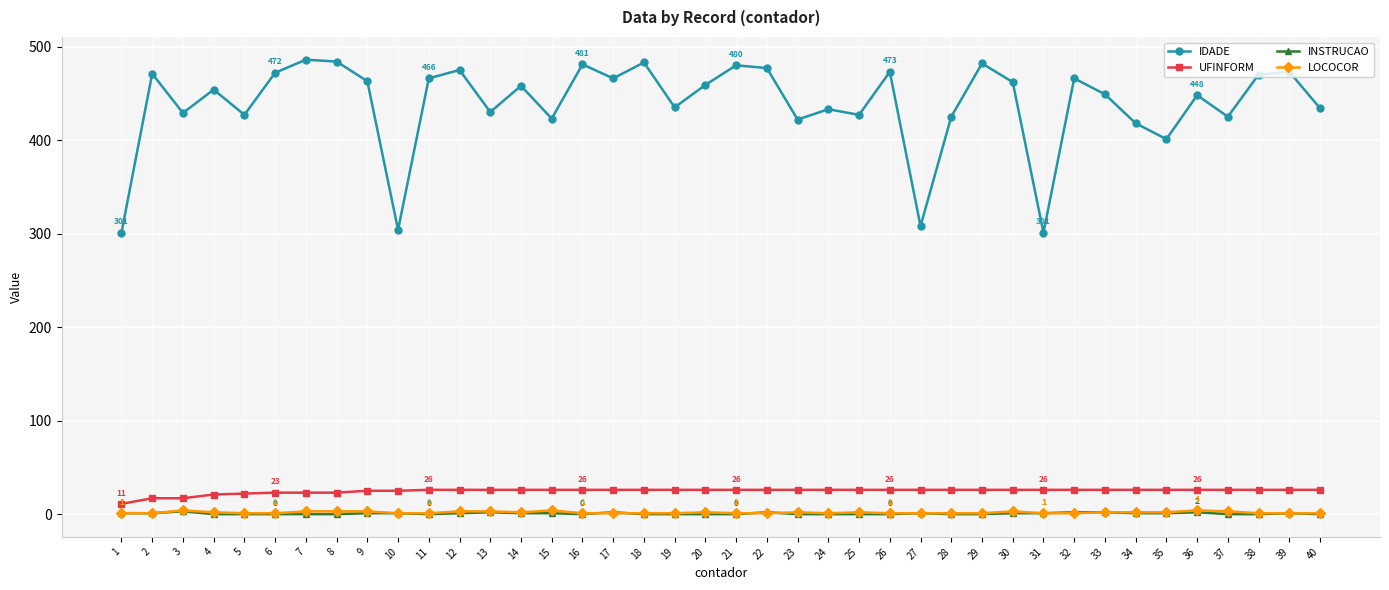

True or false: IDADE and LOCOCOR cross at least once.

False